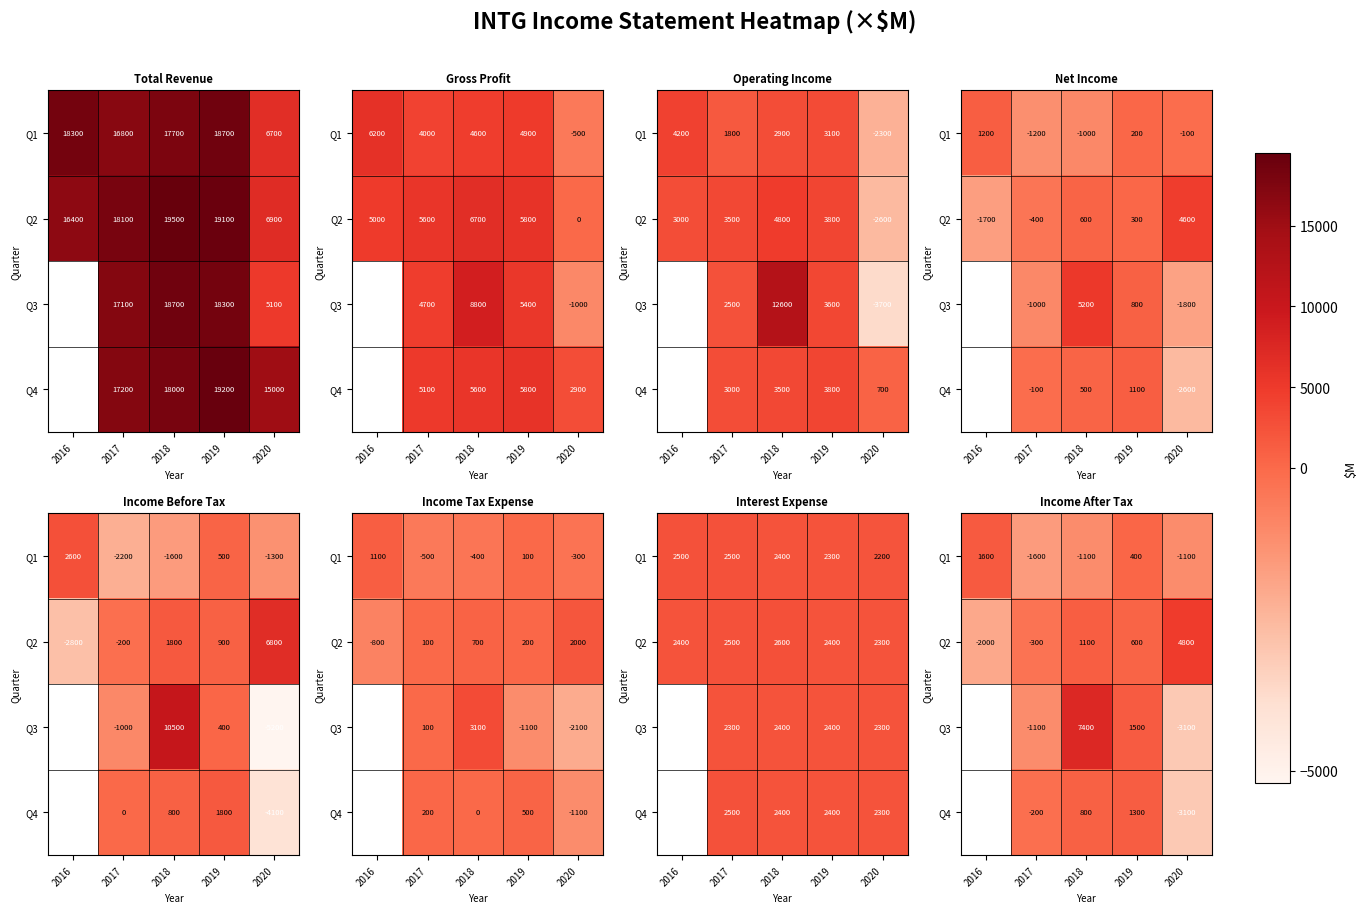

True or false: Q4 has a value of -5111.6 at 2020.

False